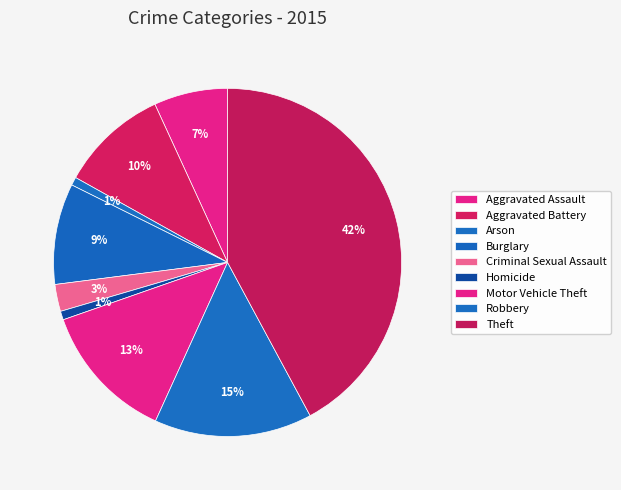

Between Burglary and Homicide, which is larger?

Burglary